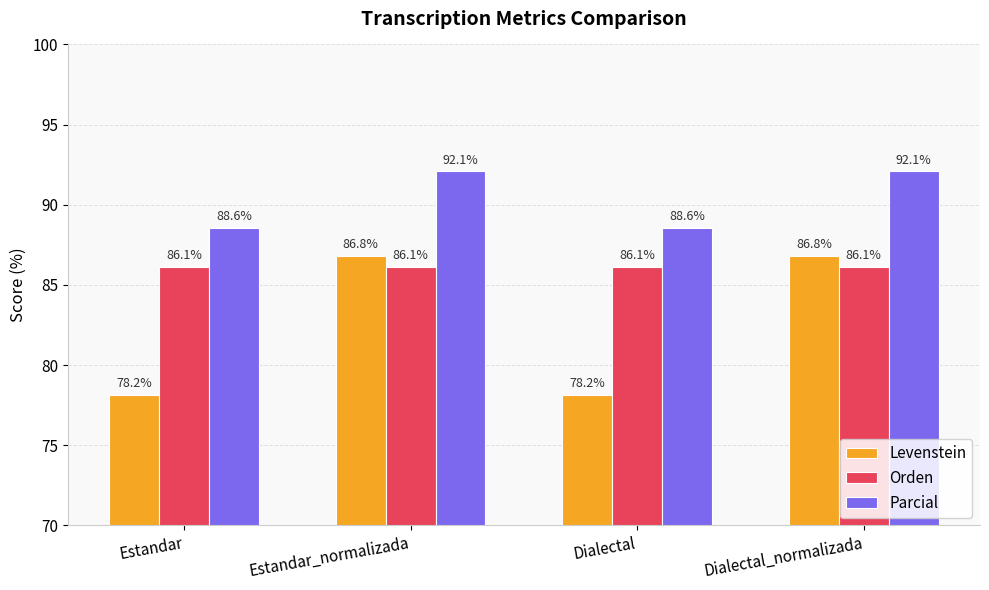

What are all the series names shown in the legend?

Levenstein, Orden, Parcial